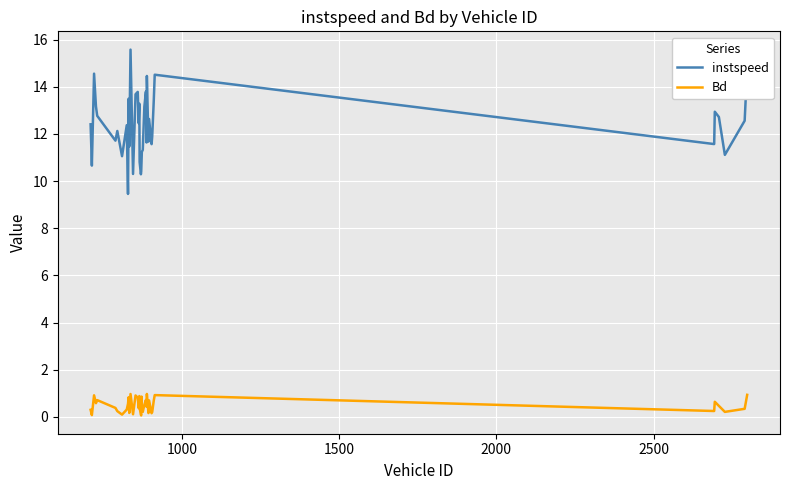

True or false: instspeed and Bd intersect in this chart.

False